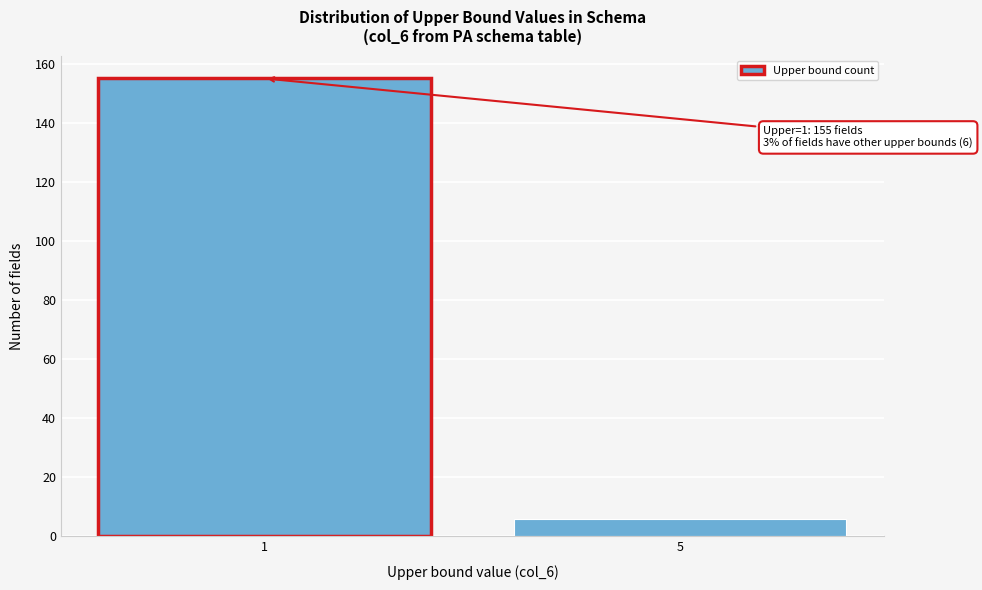

Reading left to right, transcribe all the data shown in this chart.

1=155	5=6